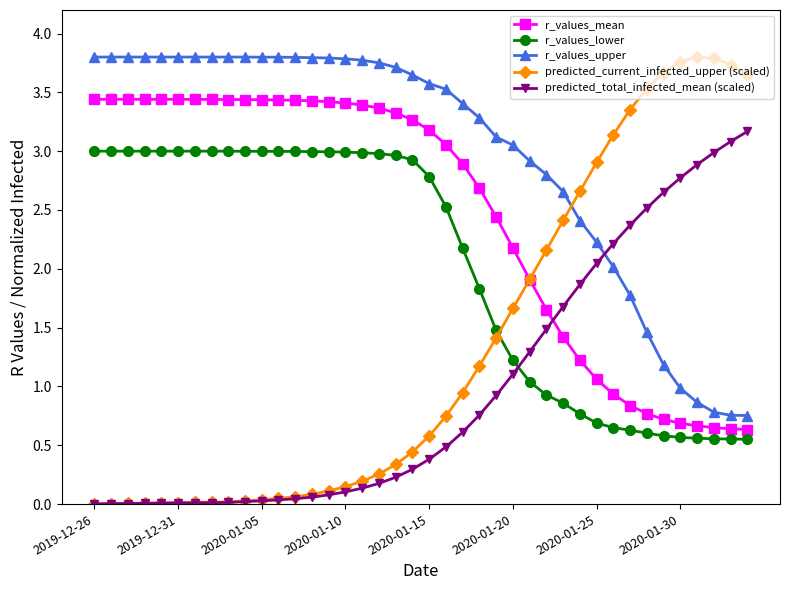

True or false: predicted_current_infected_upper (scaled) has more than 0 points higher than both neighbors.

True